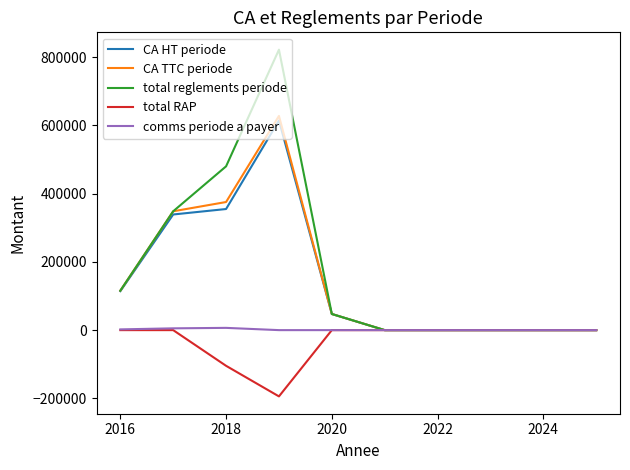

What is the sum of all CA HT periode values?

1469387.5